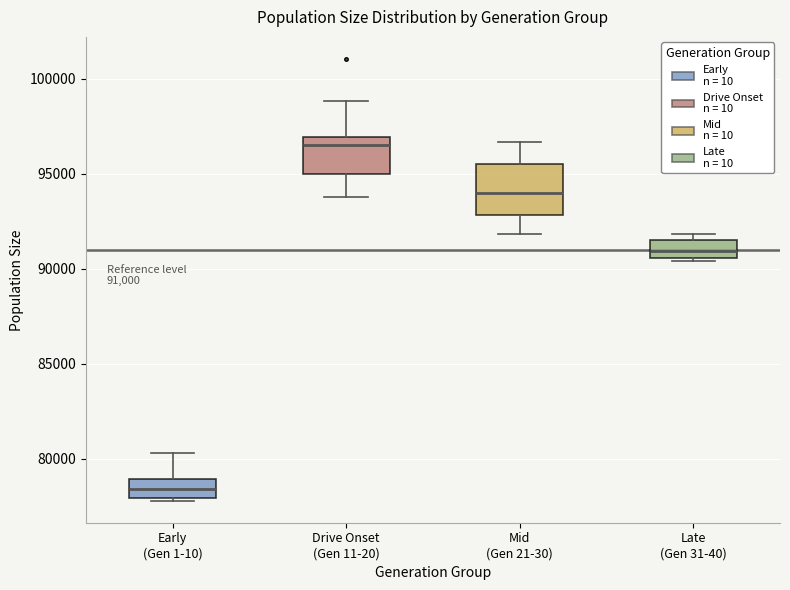

Which box has the lowest median line?

Early (Gen 1-10)